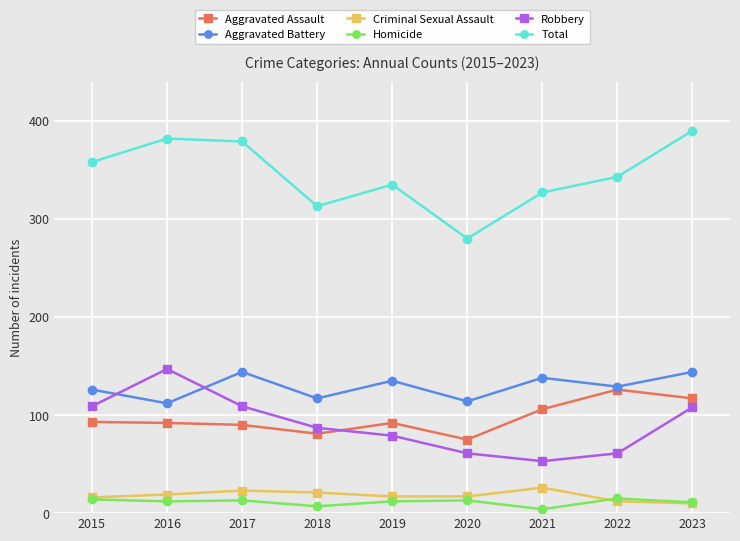

What is the difference between the highest and lowest values at 2020?

267